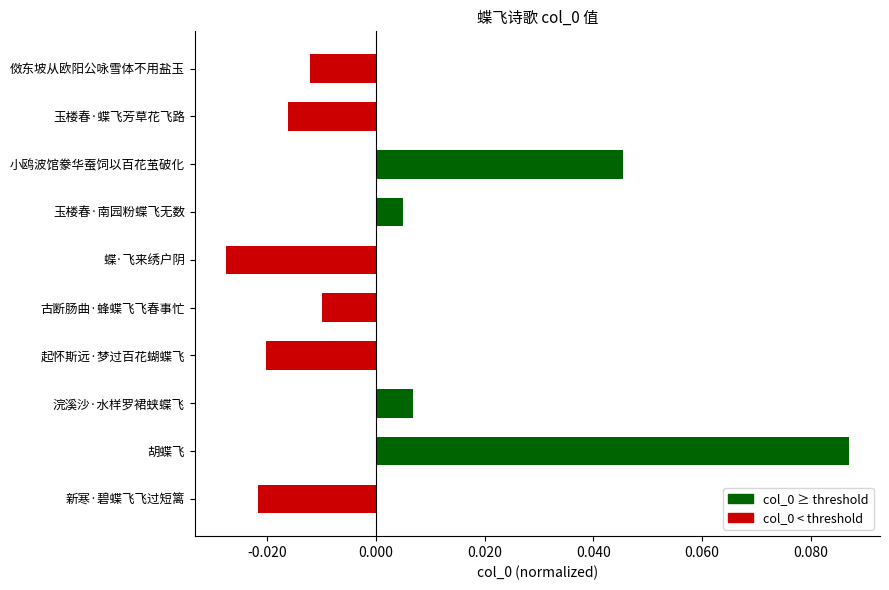

What position from the bottom is 蝶·飞来绣户阴?

6